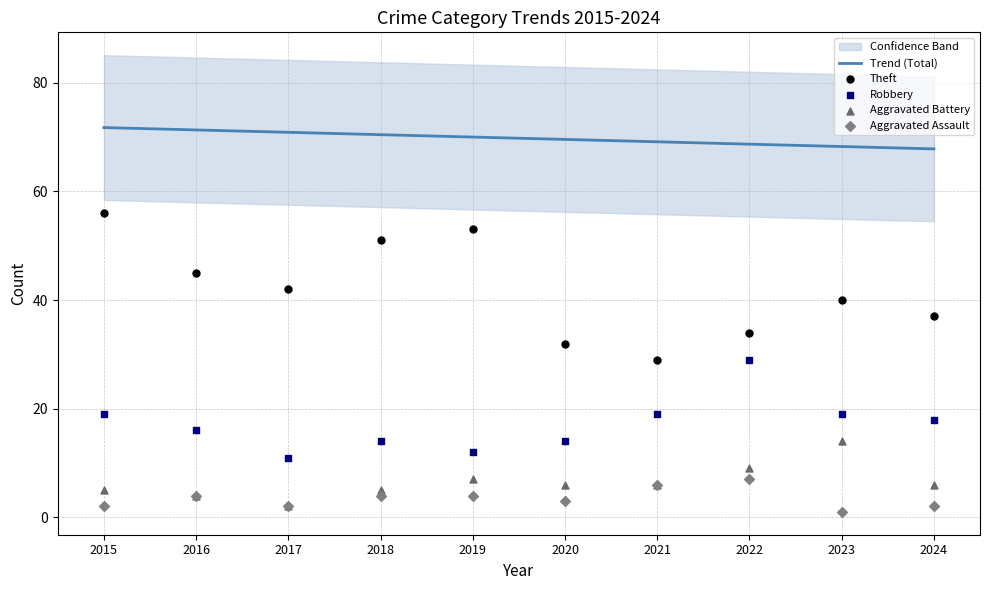

At how many categories does at least one series exceed 27?

10